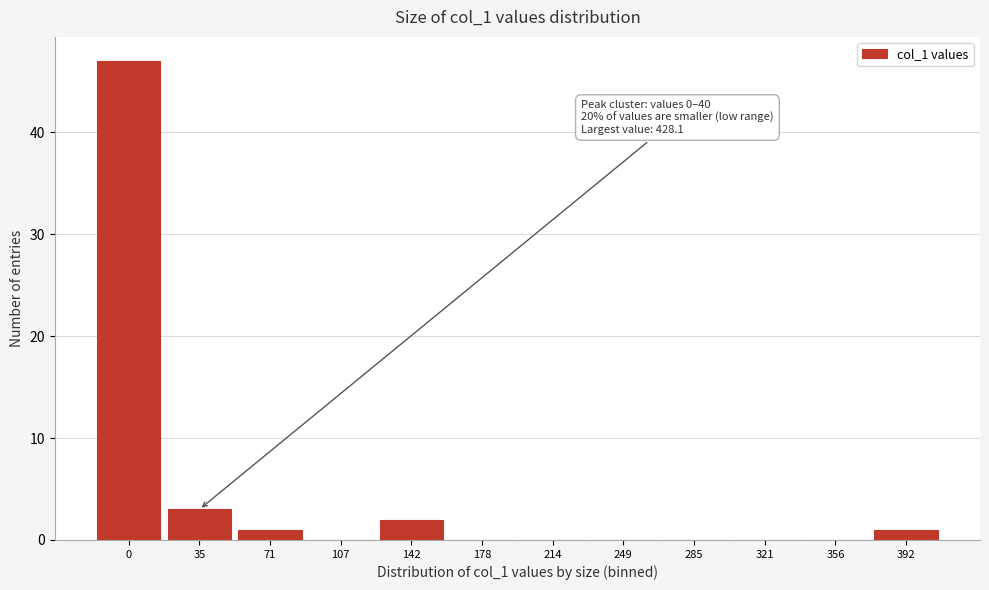

Reading left to right, extract all data points from this chart.

0=47	35=3	71=1	107=0	142=2	178=0	214=0	249=0	285=0	321=0	356=0	392=1